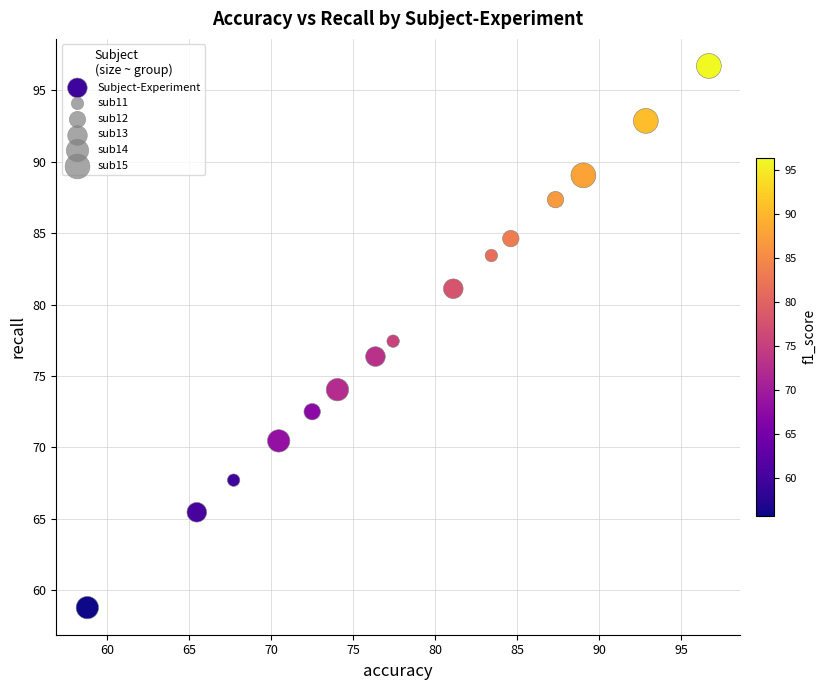

What is the range of X values (max minus min)?

37.9